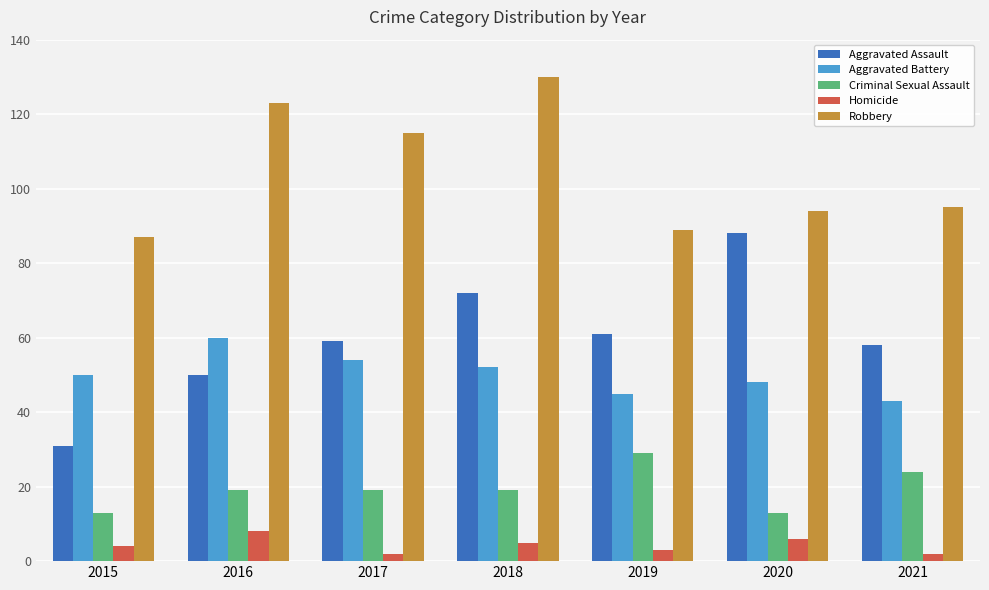

What is the average value of the Aggravated Battery series?

50